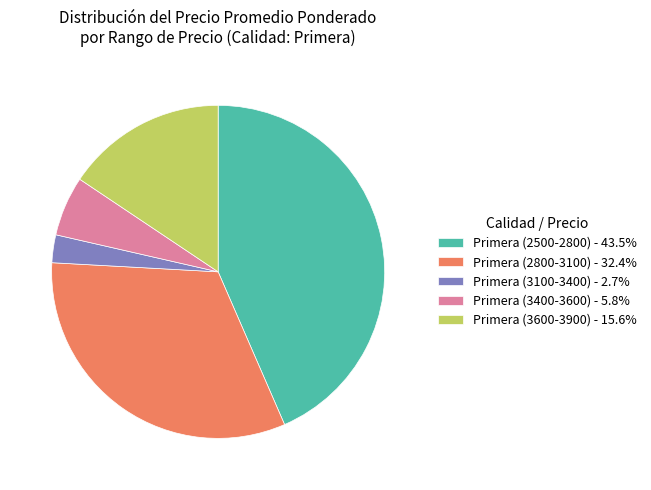

Is there a majority slice in this chart?

No